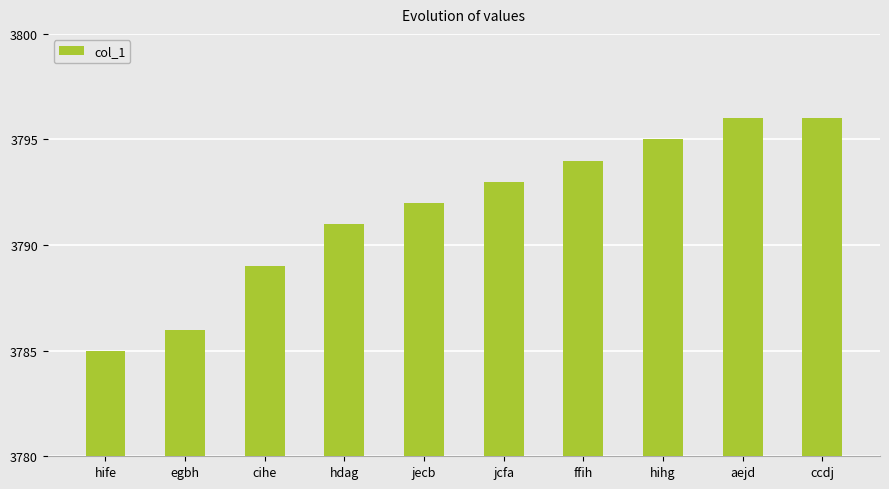

What is the label of the 3rd bar from the left?

cihe